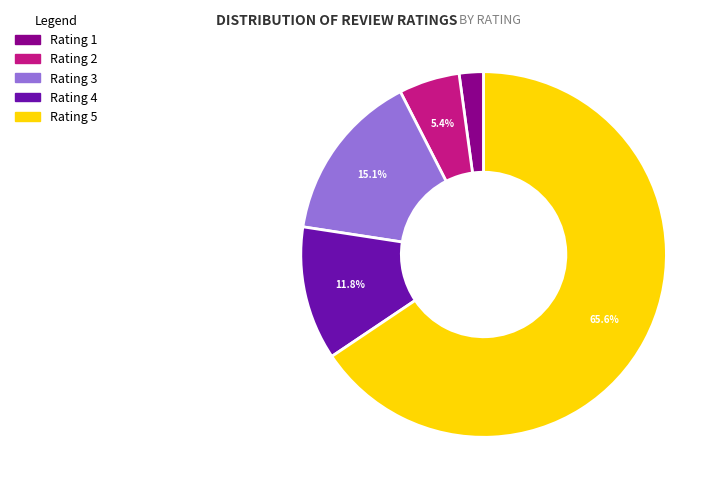

Does any single category account for the majority?

Yes